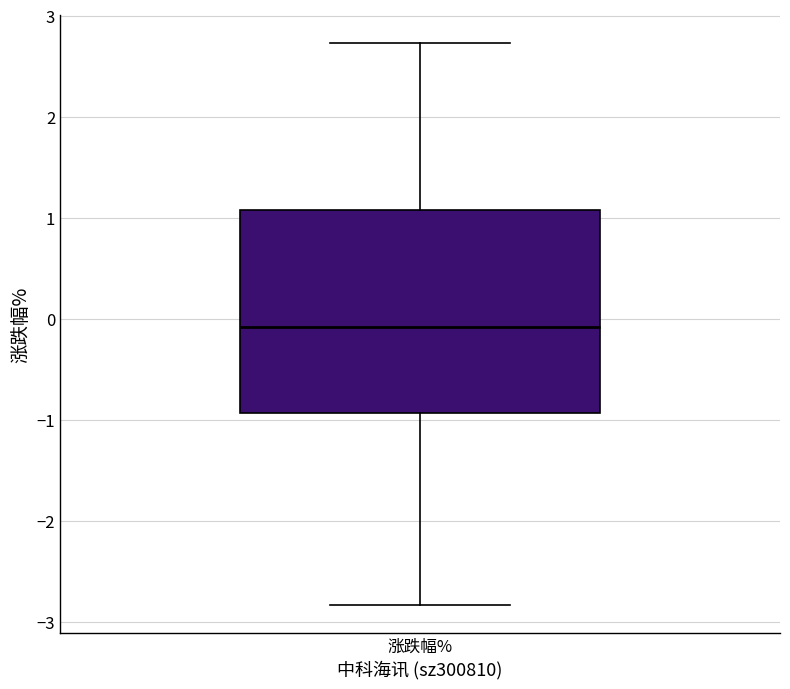

Transcribe this box plot: give where the median line is, the range the box spans, and where the two whiskers end, as read against the y-axis. The values are not printed on the chart, so give them approximately, as read against the axis.

median -0.1, box -0.9 to 1.1, whiskers -2.8 to 2.7